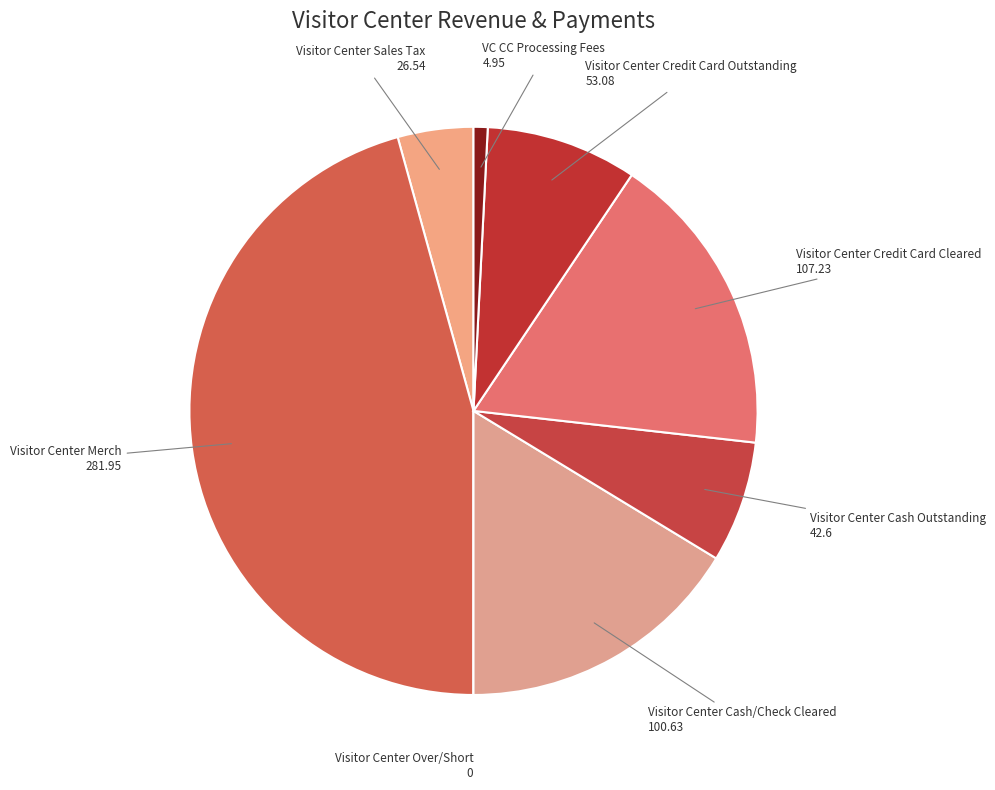

Is there any slice that represents more than half of the pie?

No